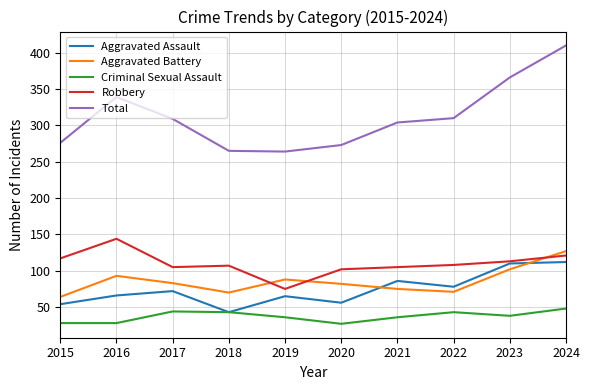

How many series are shown in this chart?

5